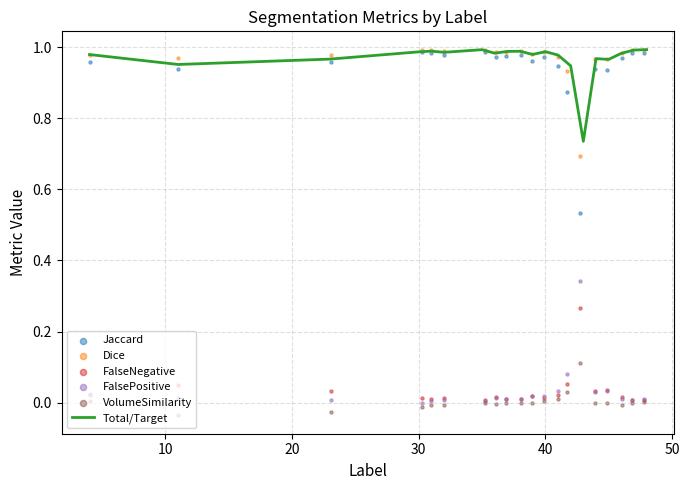

At how many categories does at least one series exceed 0?

20